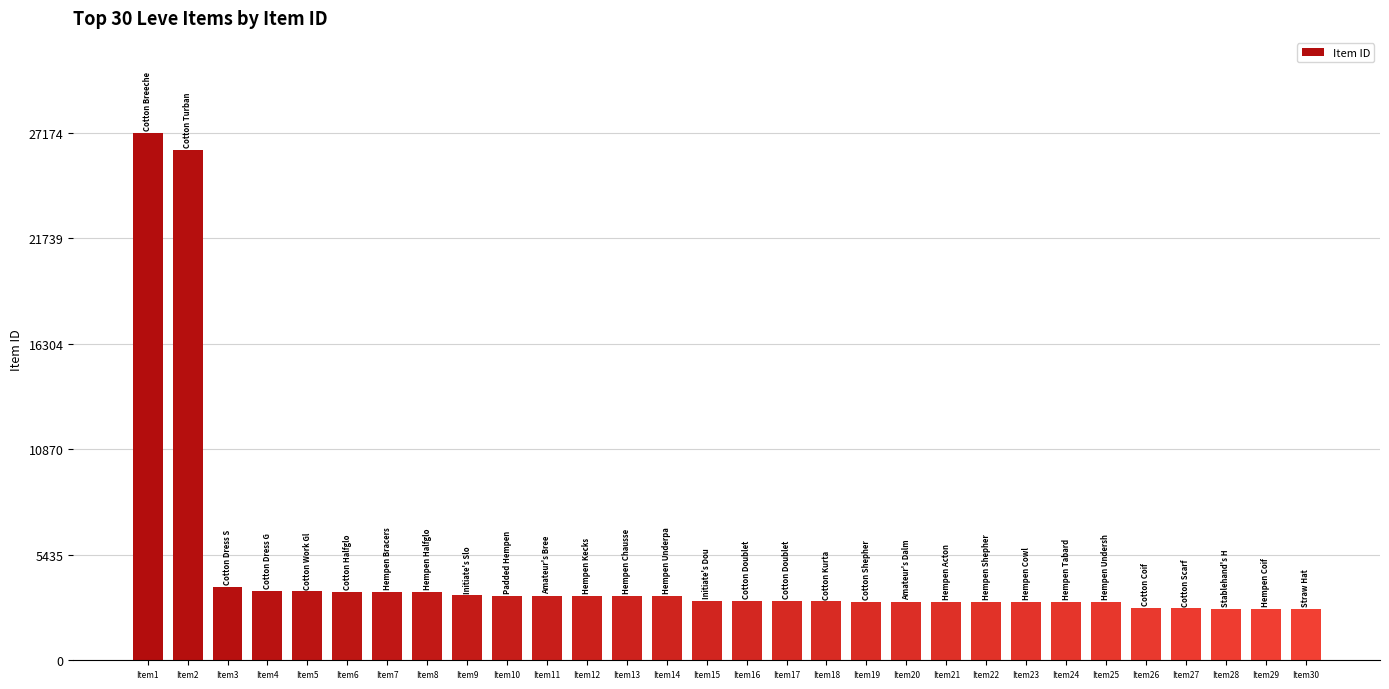

Between Item2 and Item7, which is larger?

Item2